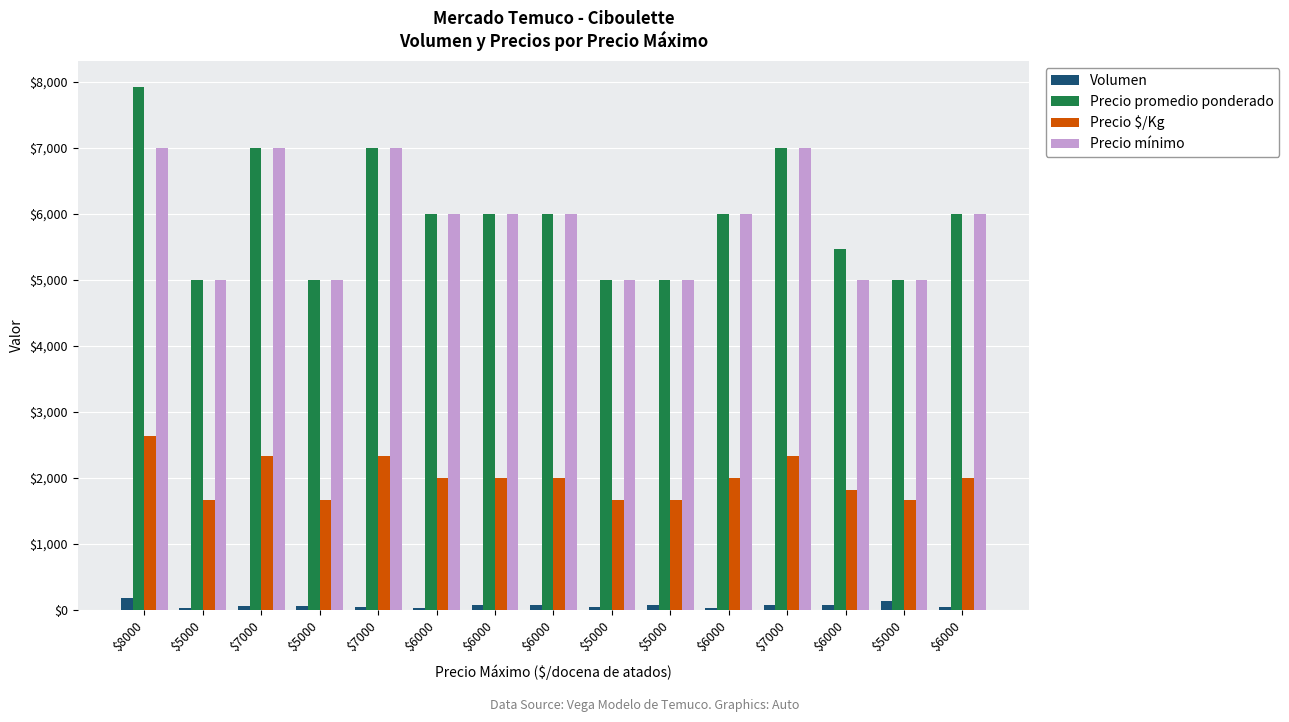

What is the sum of the Precio promedio ponderado values at $6000 and $6000?

11462